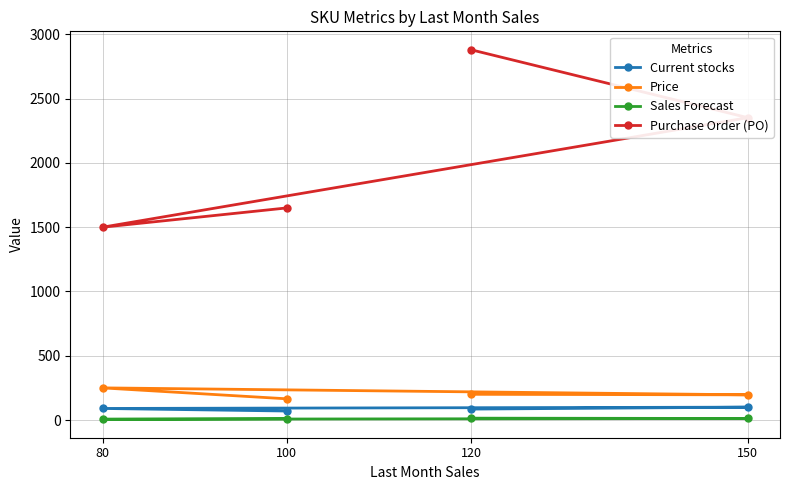

Reading right to left, what are all the values shown in this chart?

Current stocks: 85.0	100.0	90.0	70.0
Price: 200.0	196.0	250.0	165.0
Sales Forecast: 14.4	12.0	6.0	10.0
Purchase Order (PO): 2880.0	2352.0	1500.0	1650.0